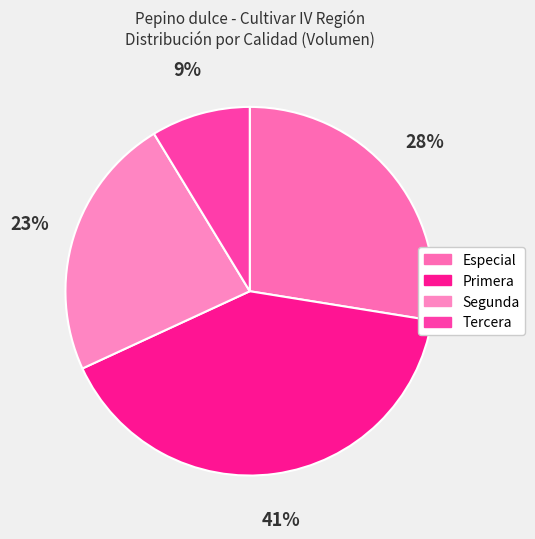

Count the number of slices in the pie.

4